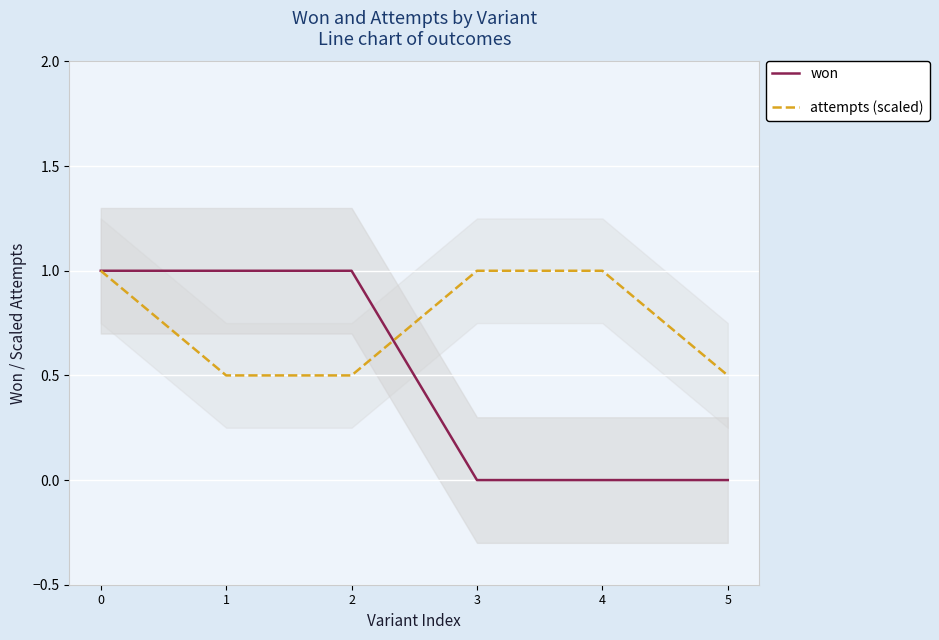

The won series shows 0.0 at 5. True or false?

True